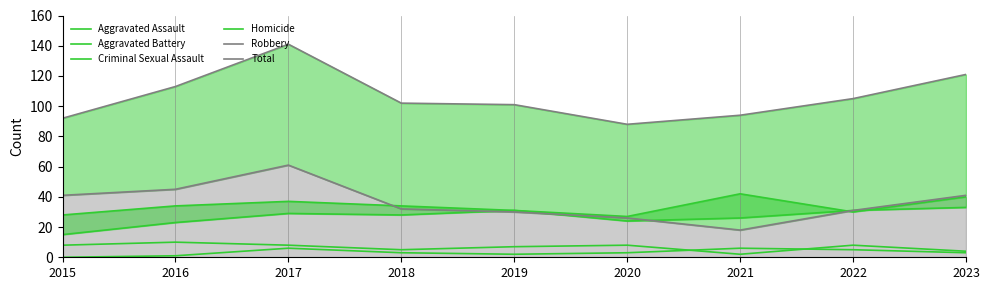

What is the difference between the maximum and minimum values in the Criminal Sexual Assault series?

8